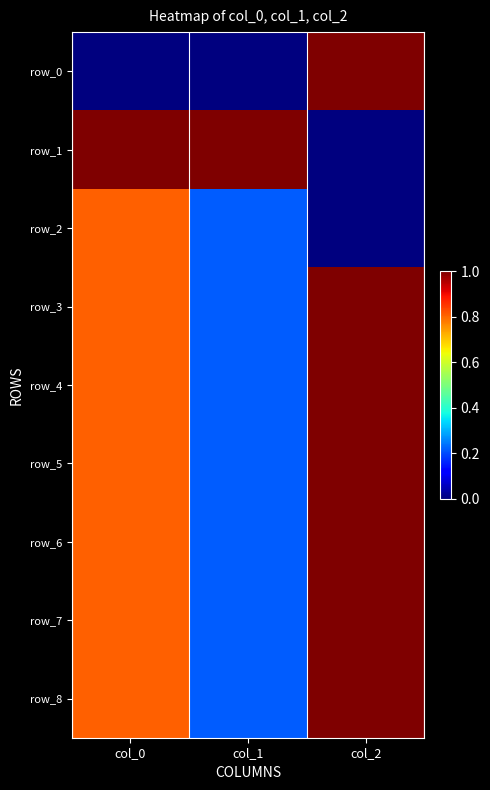

What is the sum of all row_2 values?

1.0